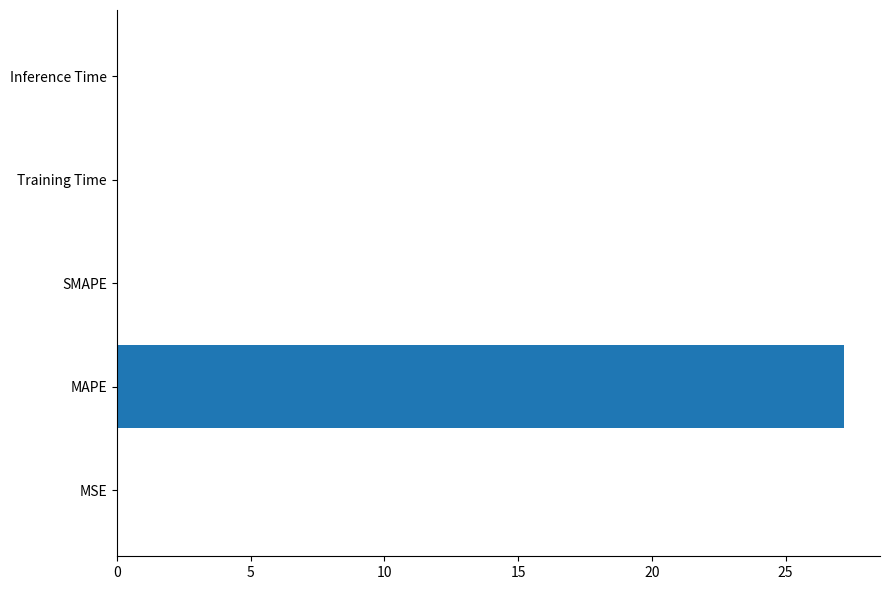

Is it true that the value at SMAPE is 0.0?

True